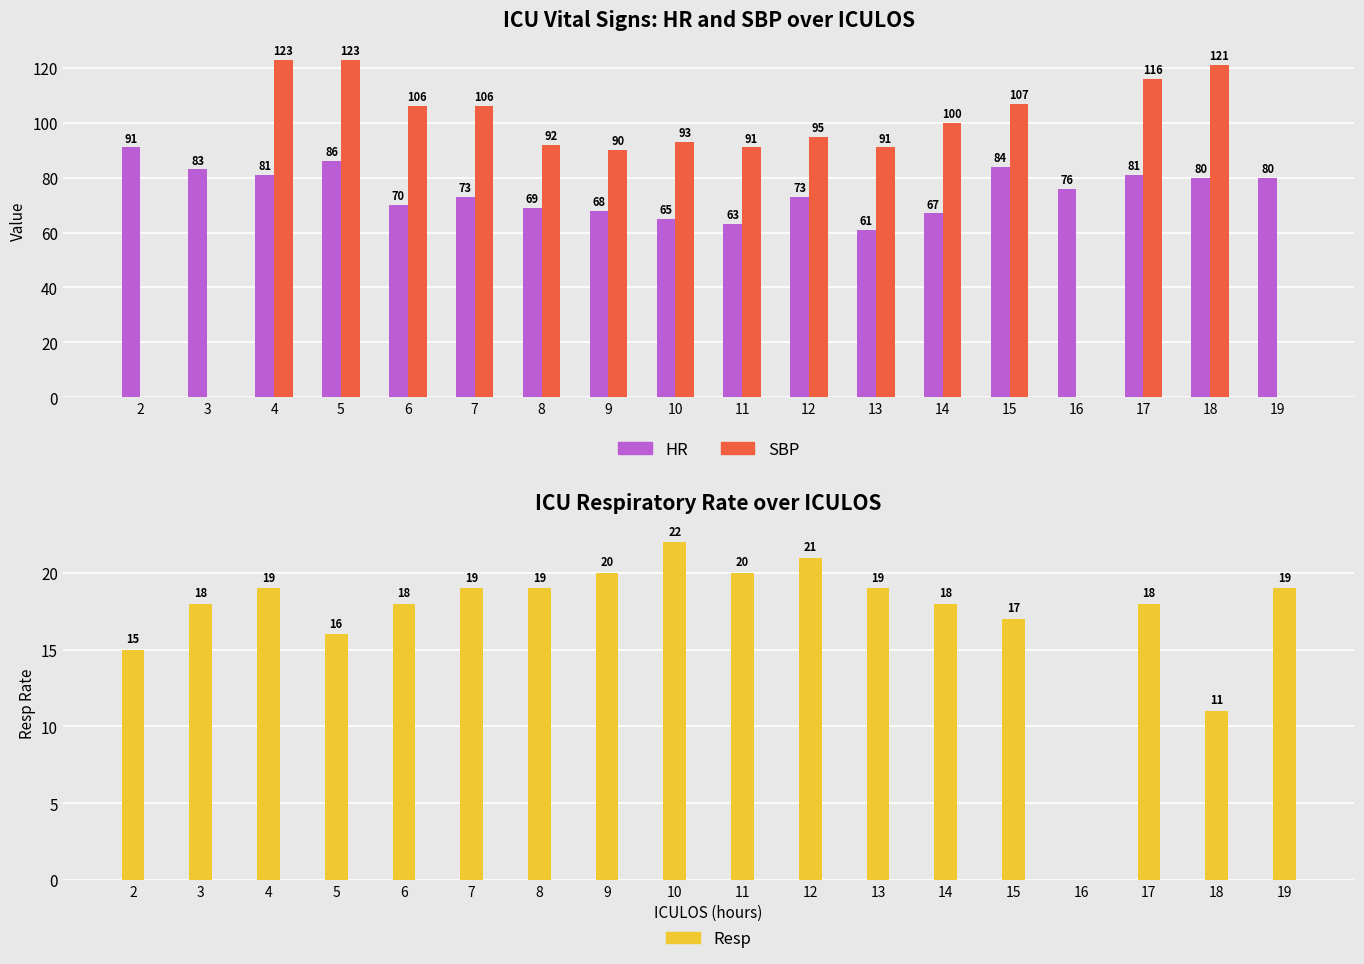

At which label does SBP first exceed 95?

4